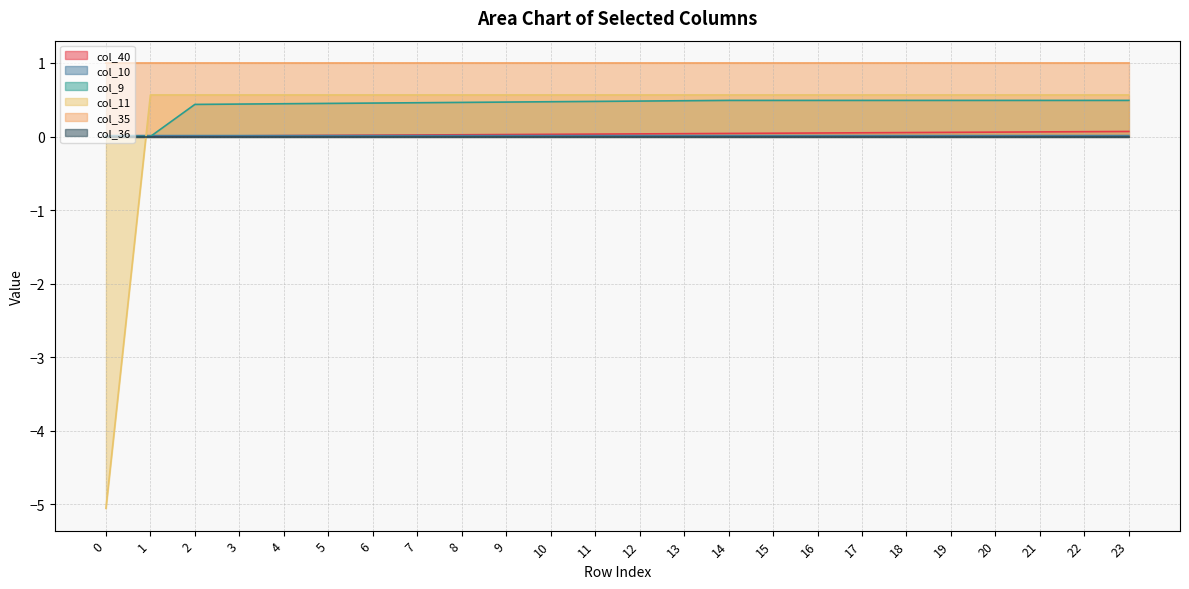

Is it true that col_40 equals 0.1 at 18?

False